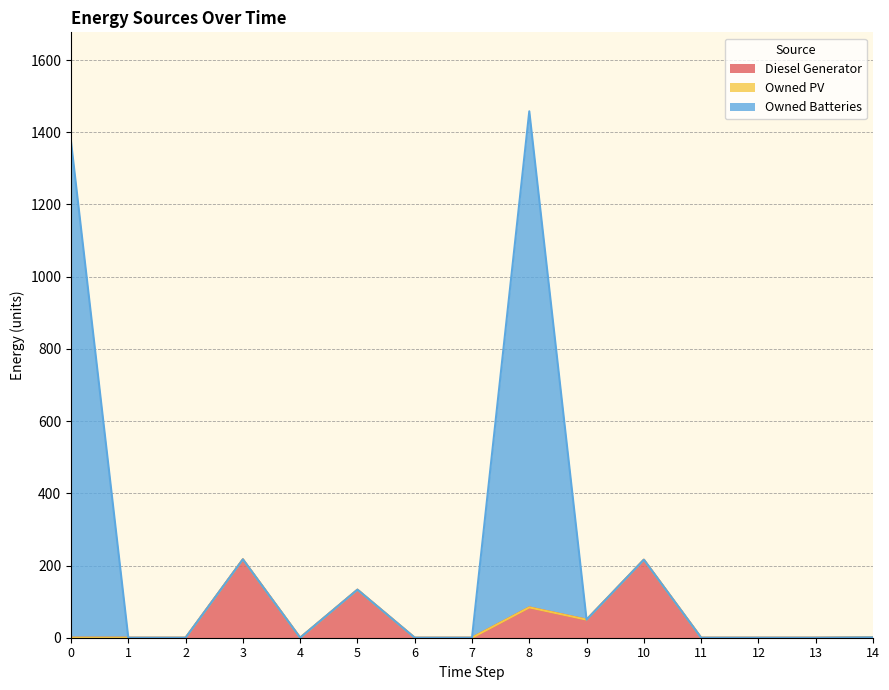

What is the highest value of the Diesel Generator series?

217